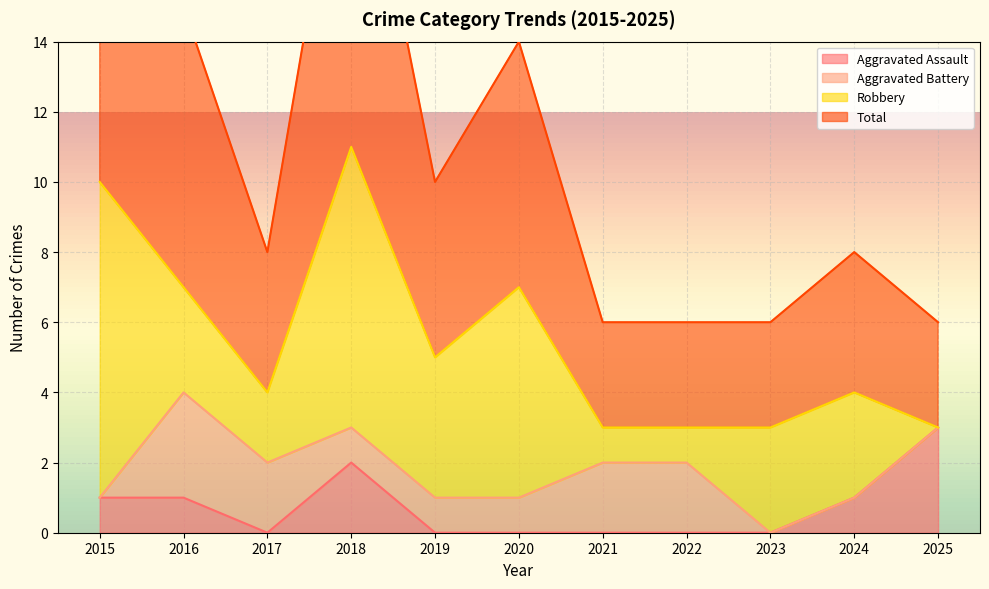

True or false: Aggravated Assault has a value of 2 at 2021.

False